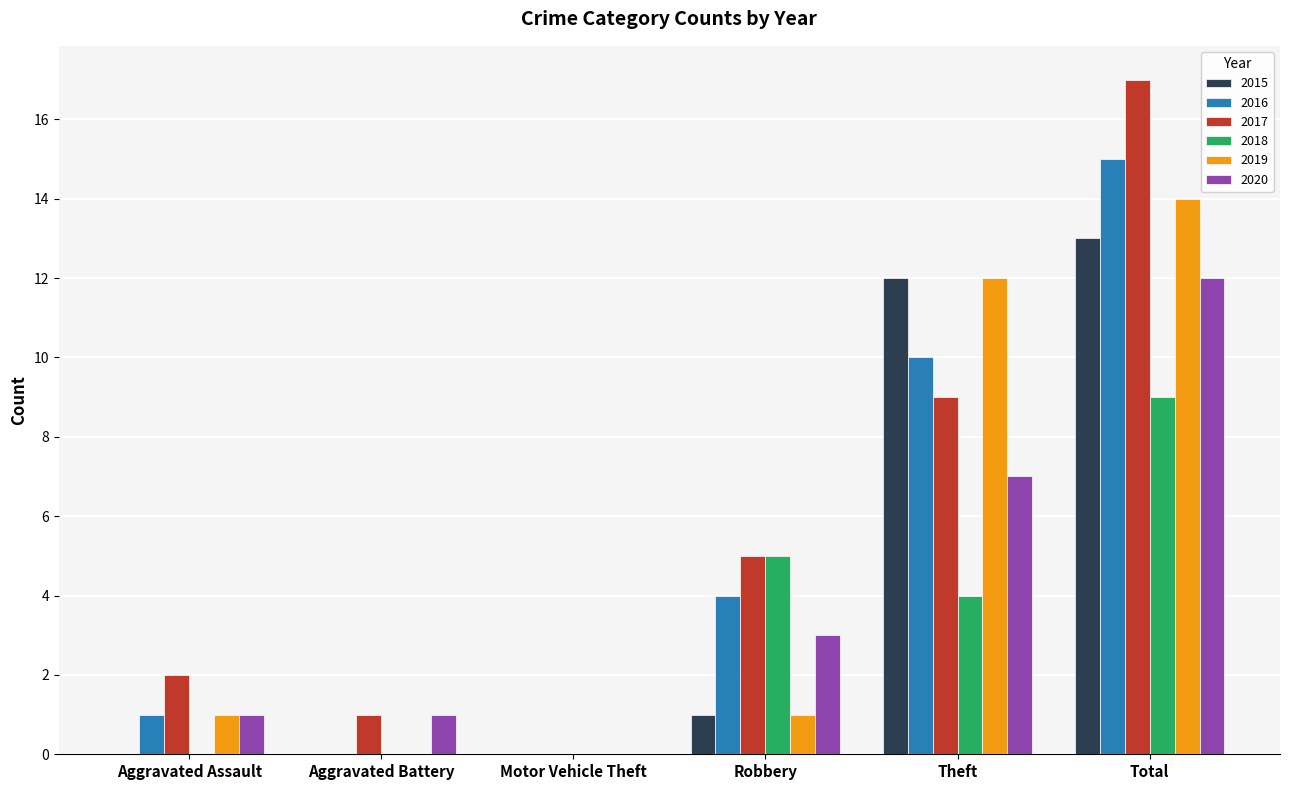

How many distinct data groups are displayed?

6